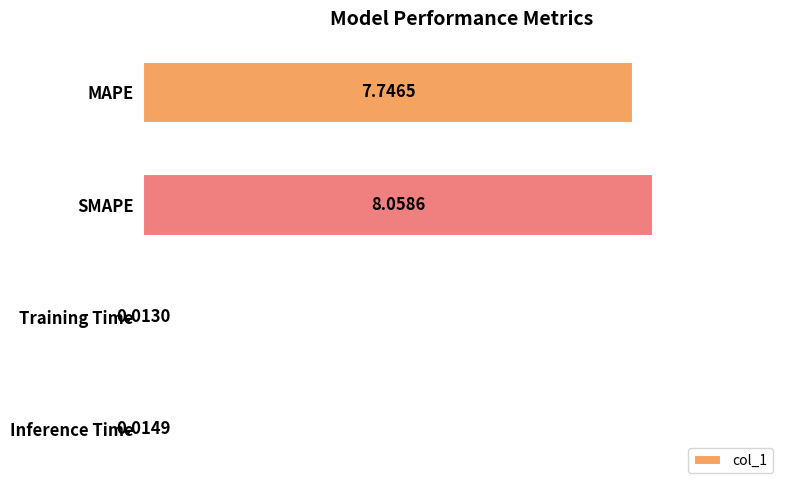

What is the sum of the values at MAPE and Inference Time?

7.8